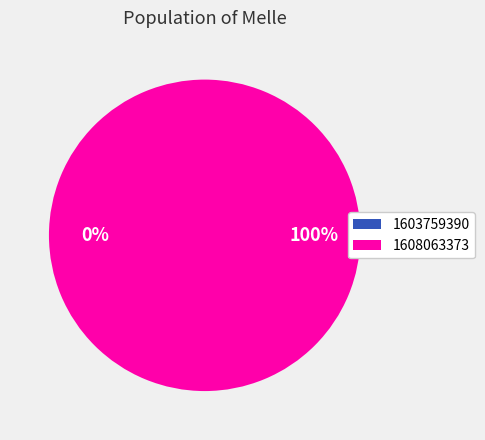

To the nearest percent, what is the average slice percentage?

50%